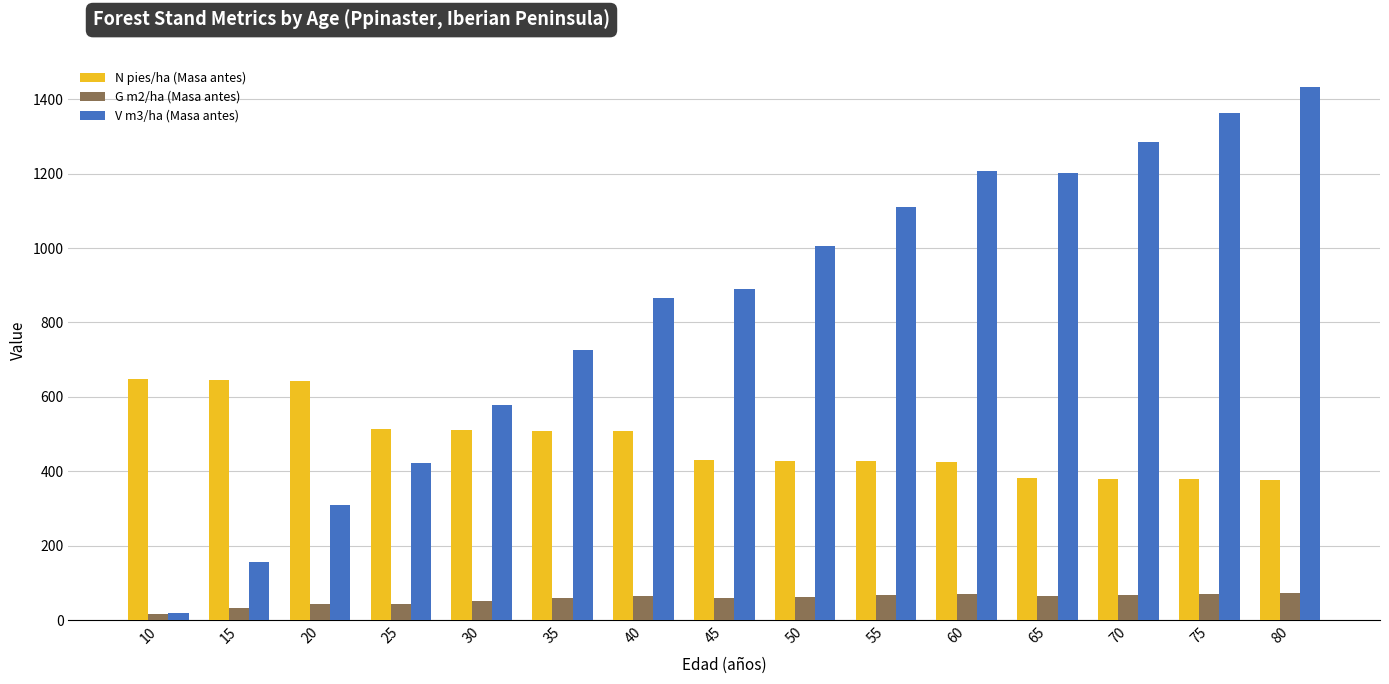

Which label corresponds to the largest value in the chart?

80